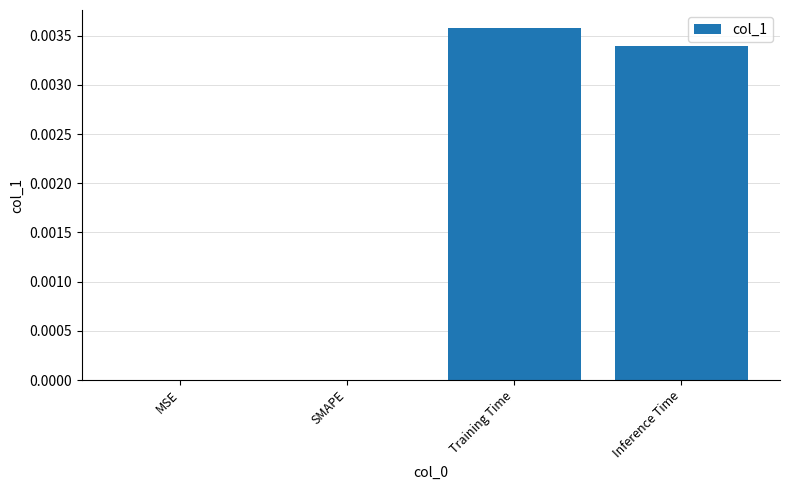

At which category does the chart reach its peak across all series?

Training Time